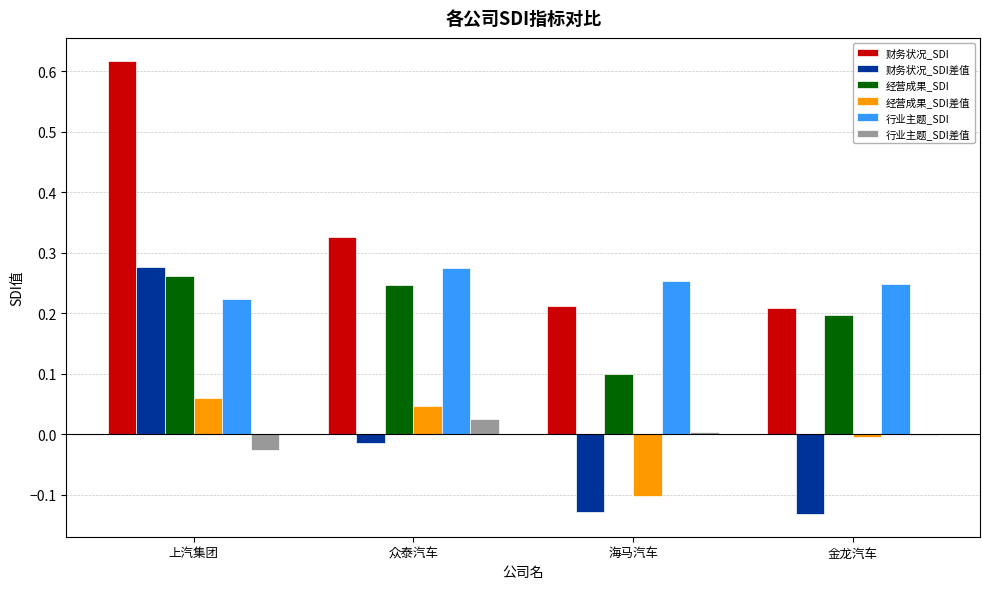

Which series has the largest total across all categories?

财务状况_SDI